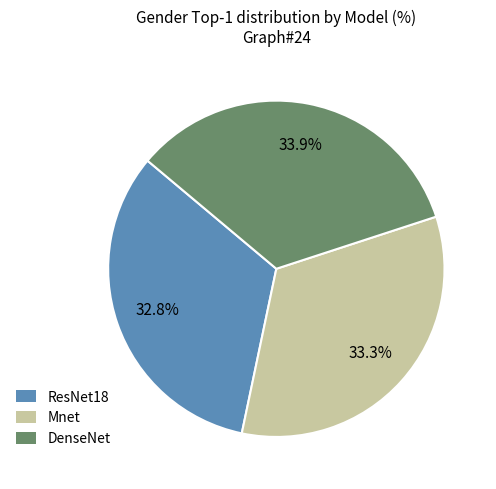

Count the number of slices in the pie.

3